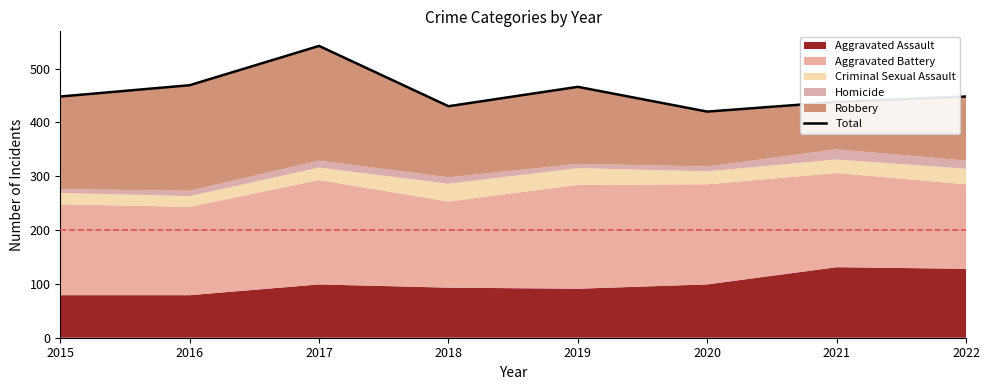

At which category does the data reach its first local valley?

2018